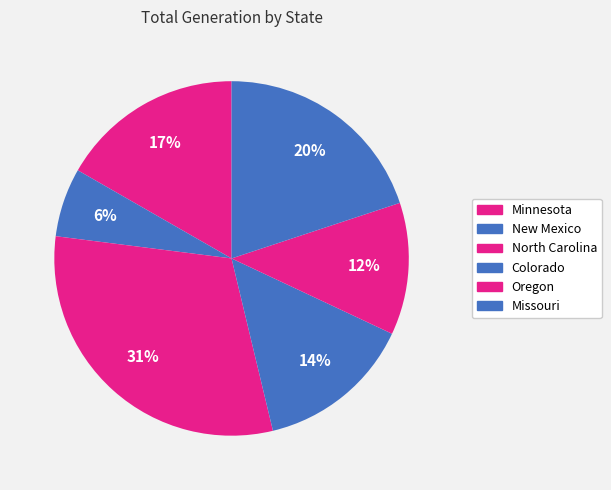

To the nearest percent, what percentage of the pie is North Carolina?

31%